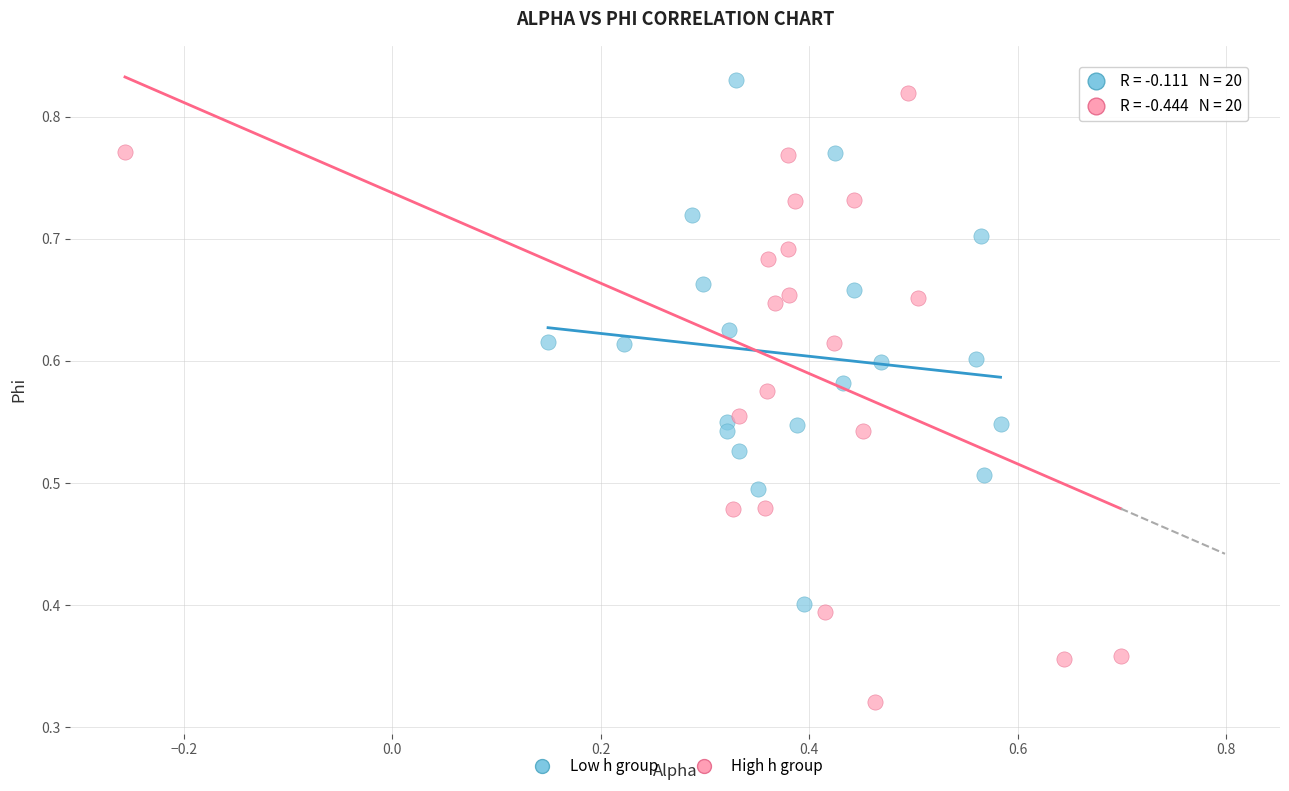

Which series has the largest Y range (max minus min)?

High h group